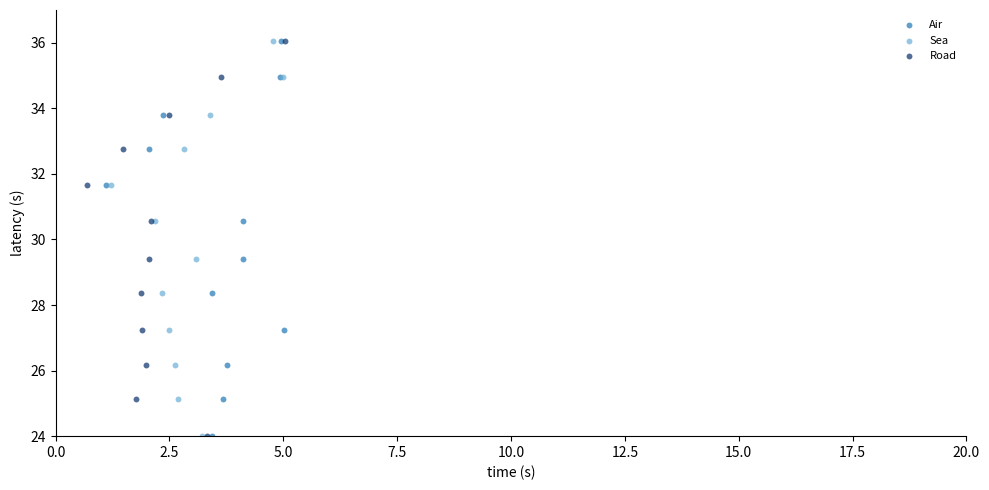

What are all the series names shown in the legend?

Air, Sea, Road